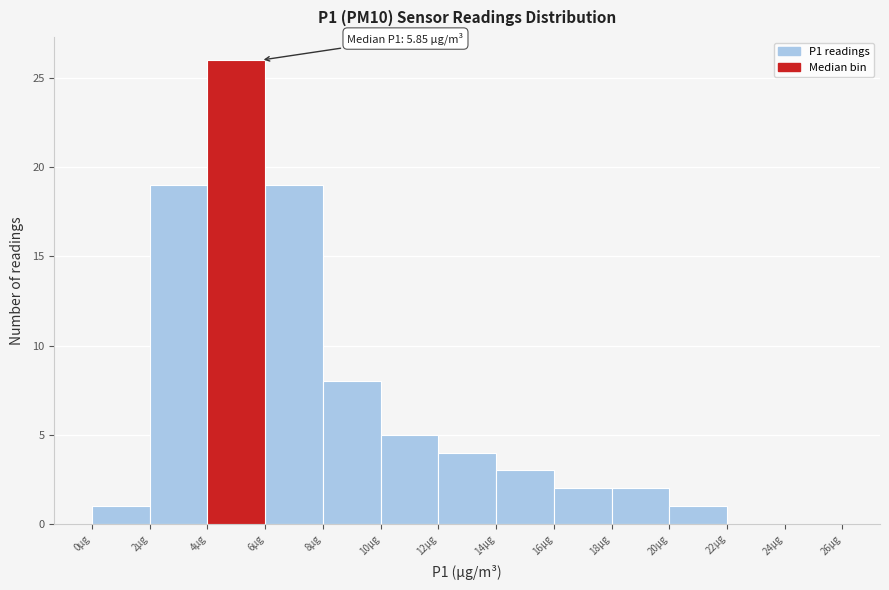

Which range on the x-axis has the tallest bar?

4 to 6